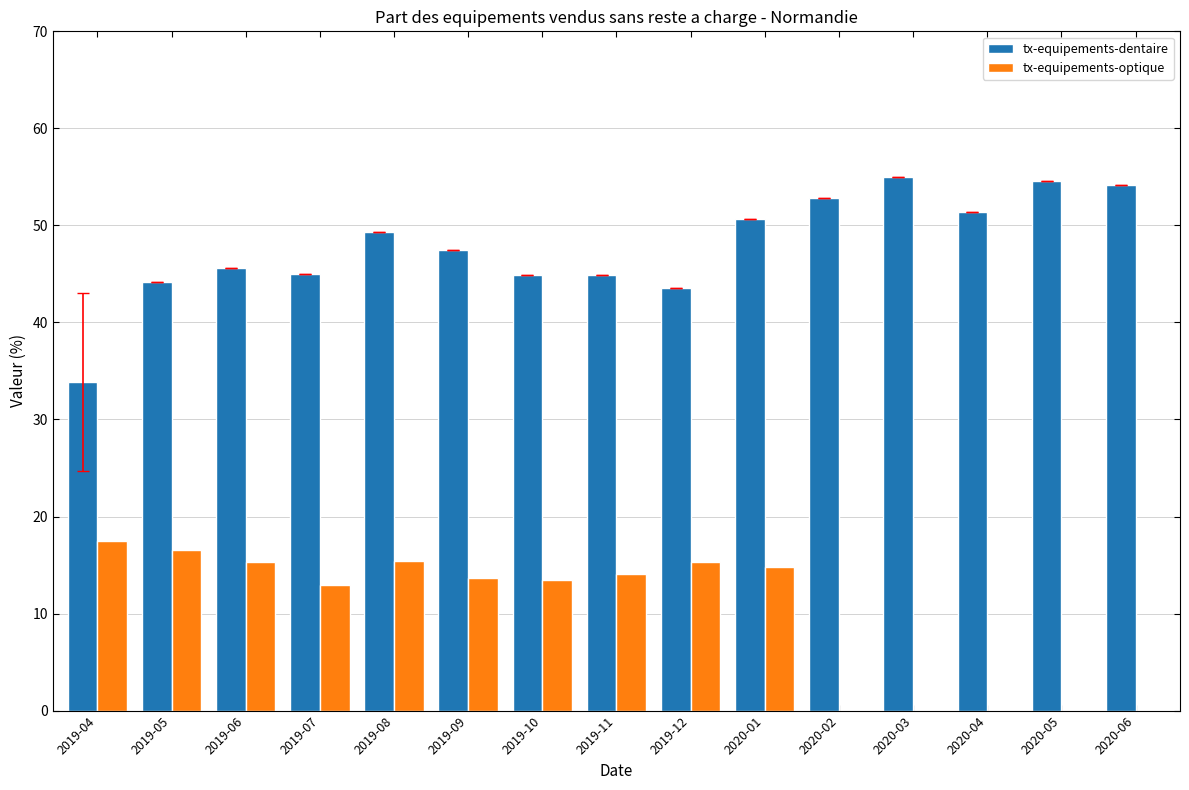

At which label does tx-equipements-optique reach its peak?

2019-04